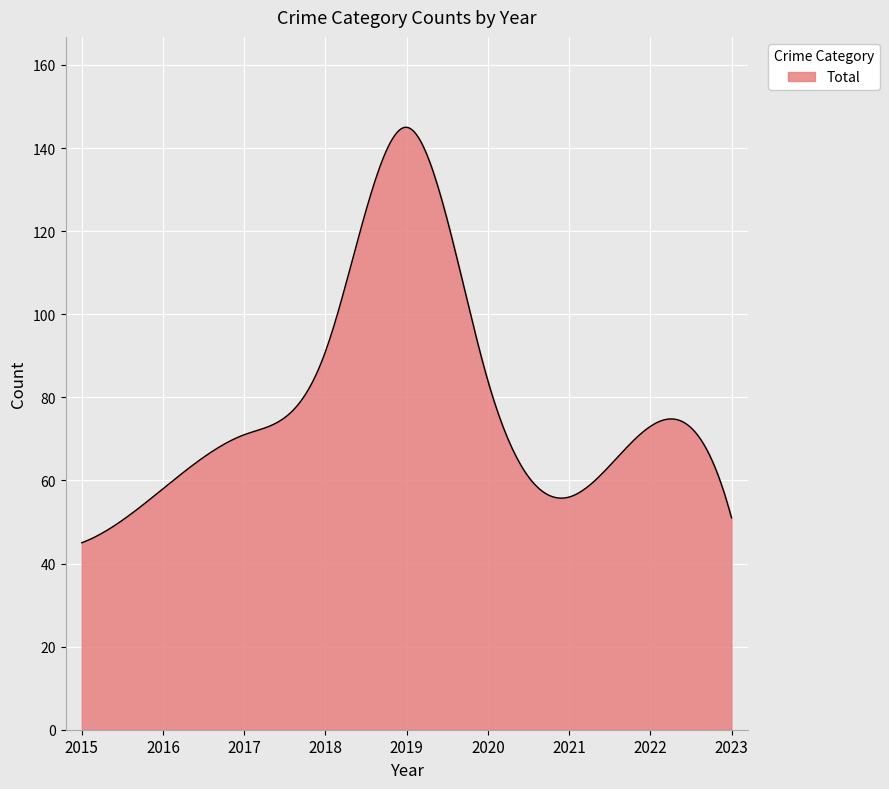

What is the difference between the maximum and minimum values?

100.0